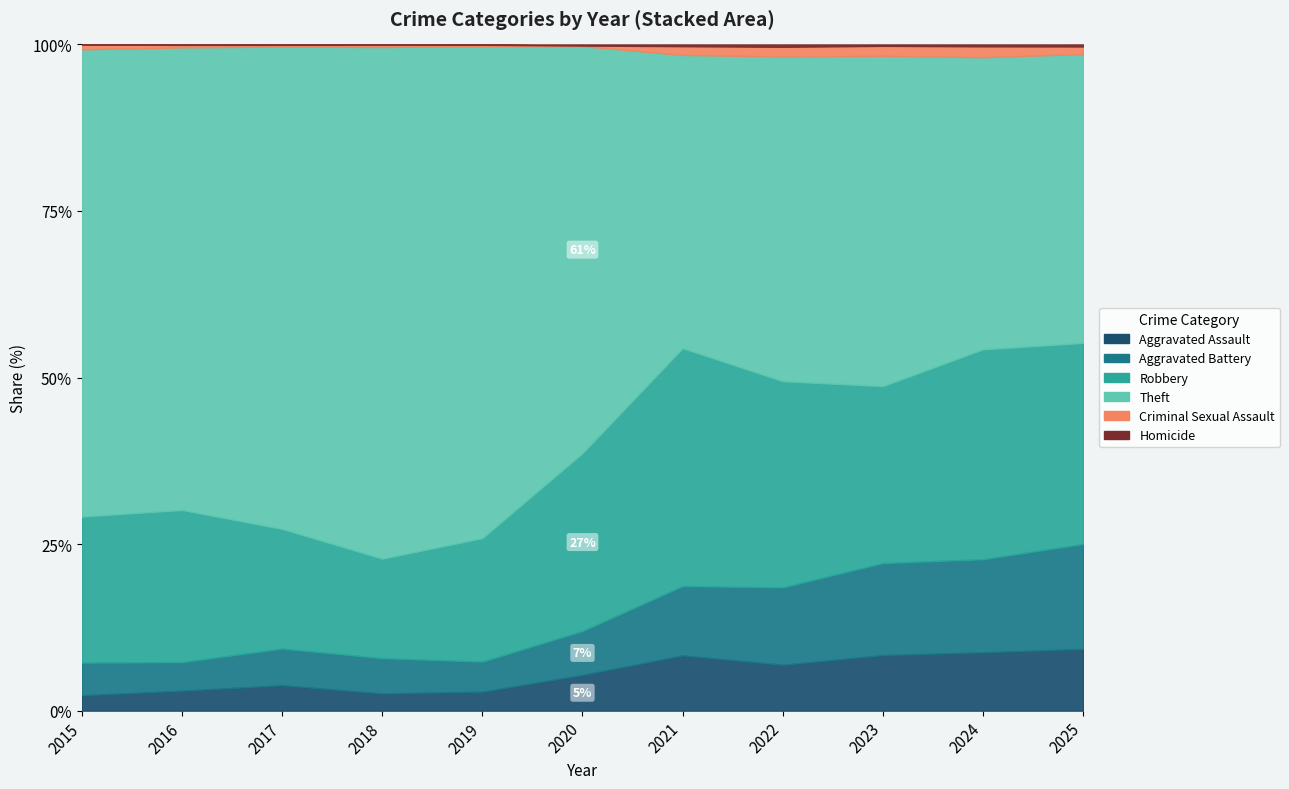

Reading left to right, what are all the values shown in this chart?

Aggravated Assault: 25	40	59	46	55	62	63	76	78	91	90
Aggravated Battery: 53	57	85	94	87	76	79	128	129	145	153
Robbery: 237	304	277	265	357	308	271	341	248	327	293
Theft: 758	924	1117	1363	1422	705	334	537	463	455	421
Criminal Sexual Assault: 8	5	4	6	4	1	10	16	14	17	11
Homicide: 0	1	1	1	1	2	2	4	2	3	3